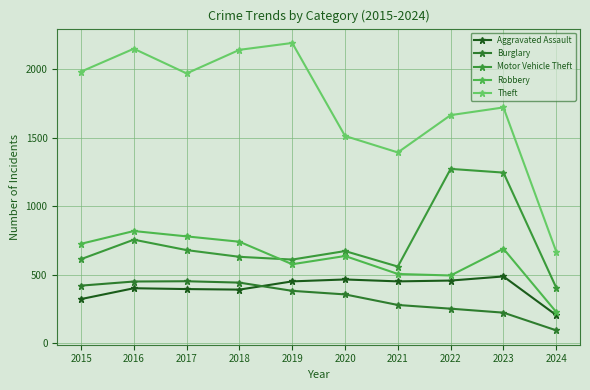

What is the sum of all Burglary values?

3360